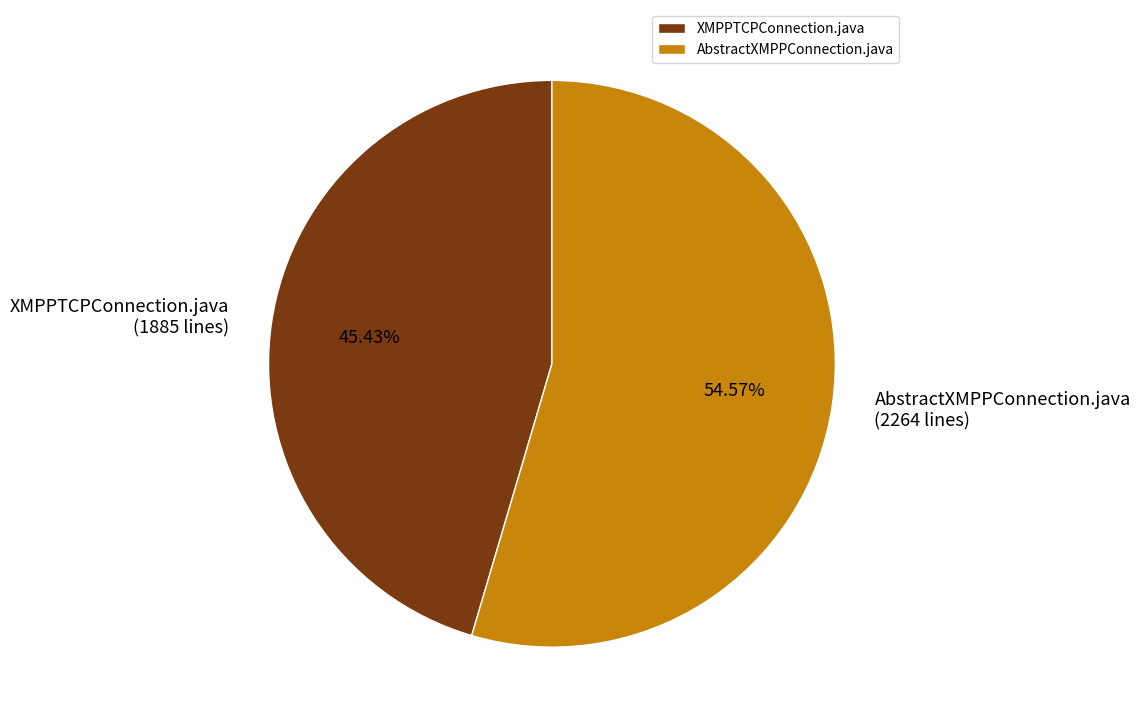

To the nearest percent, what percentage of the pie is AbstractXMPPConnection.java?

55%